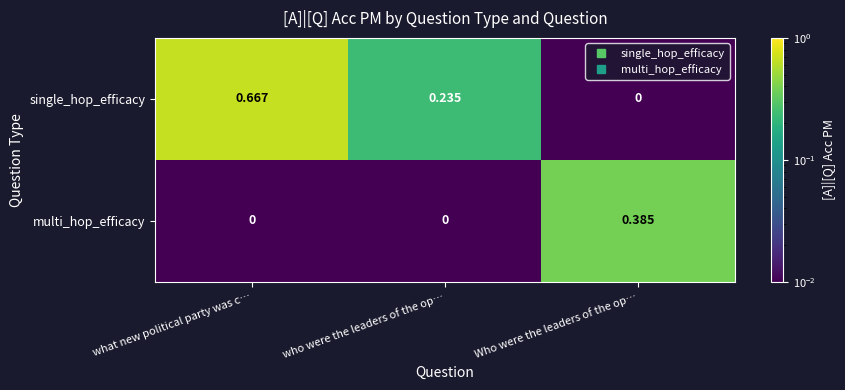

Which series has the largest total across all categories?

single_hop_efficacy